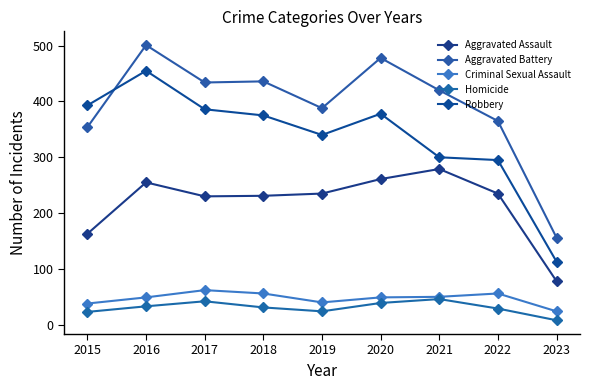

List the labels in order of Aggravated Assault value, largest first.

2021, 2020, 2016, 2019, 2022, 2018, 2017, 2015, 2023